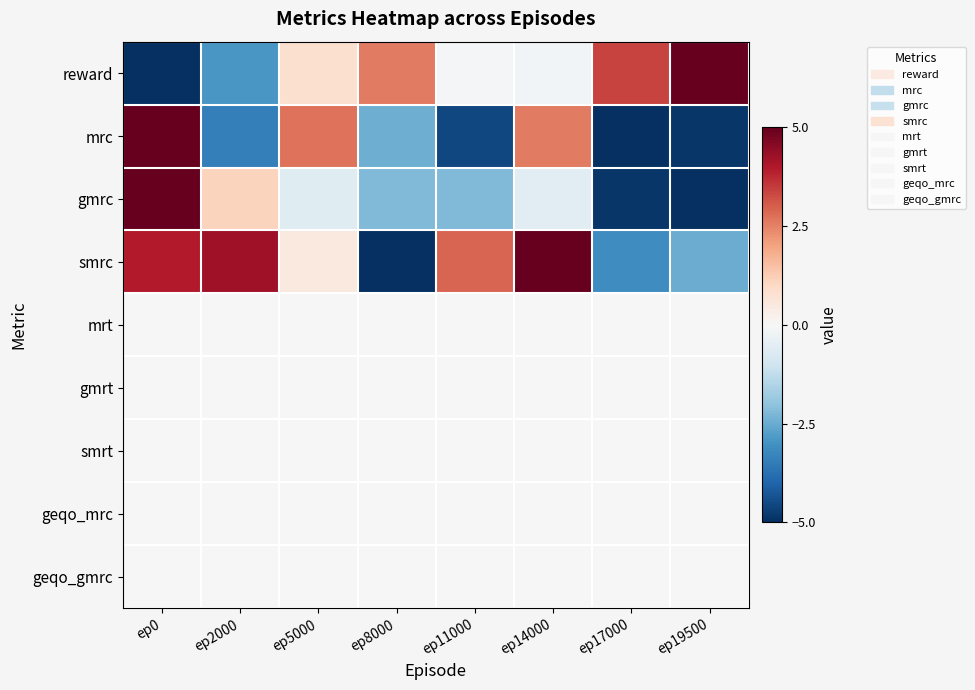

How many data points does each series have?

8